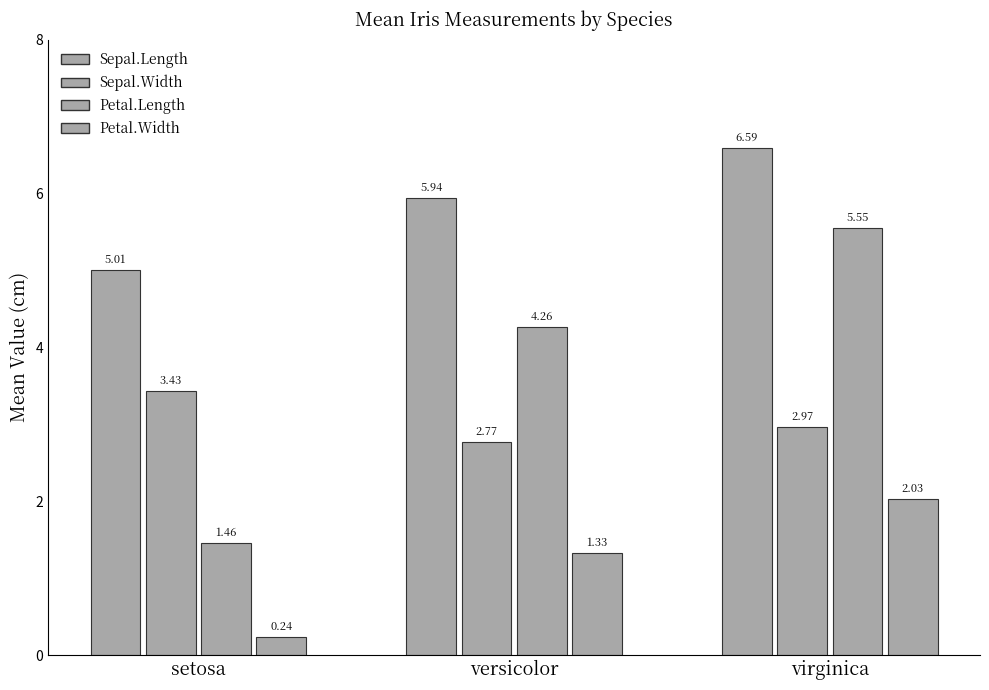

How many data points in Petal.Length are less than 4?

1